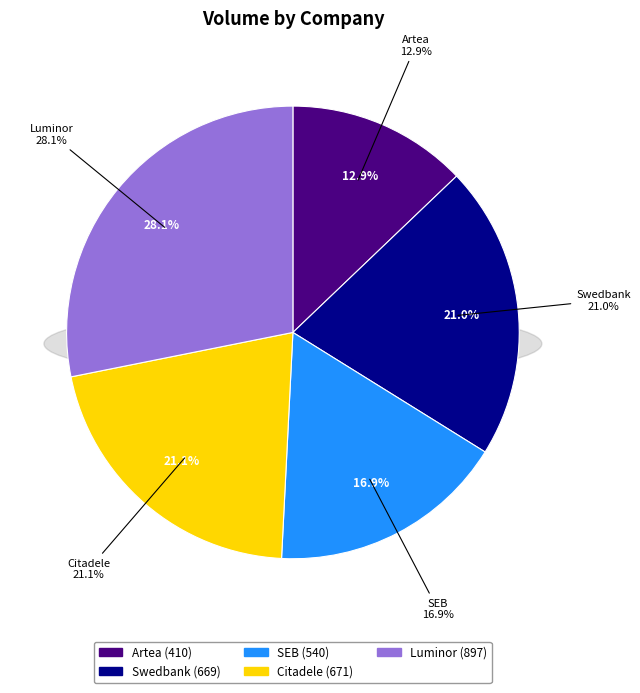

How many segments does this pie chart have?

5